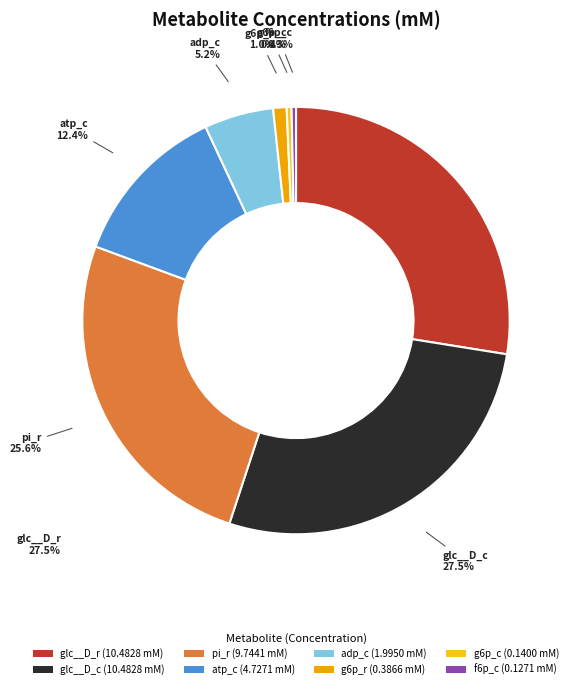

Is there a majority slice in this chart?

No